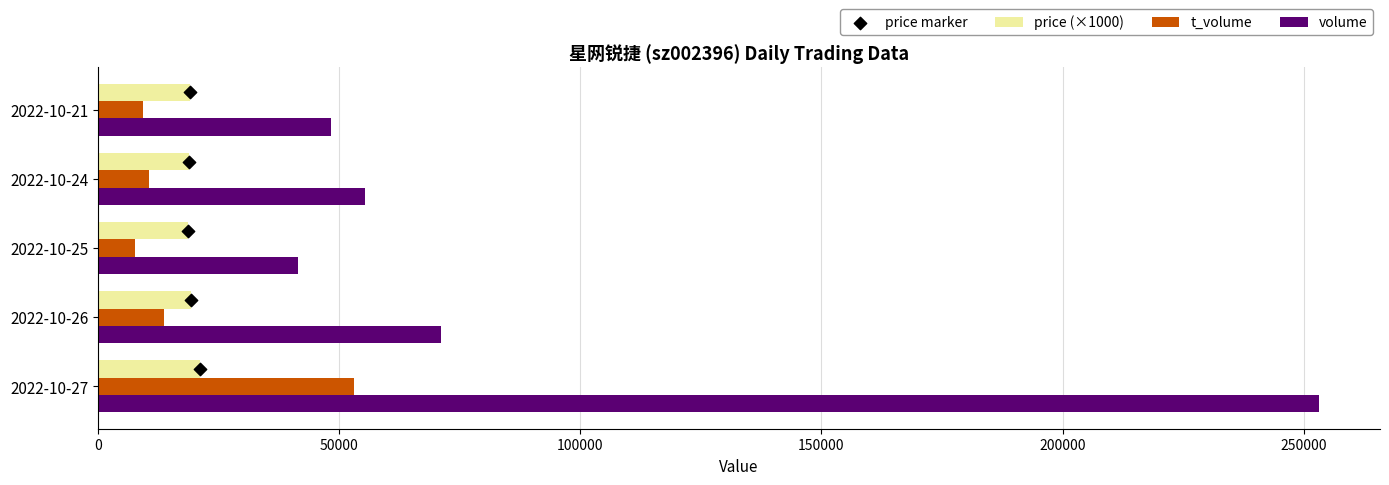

Which series reaches the maximum Y coordinate?

volume